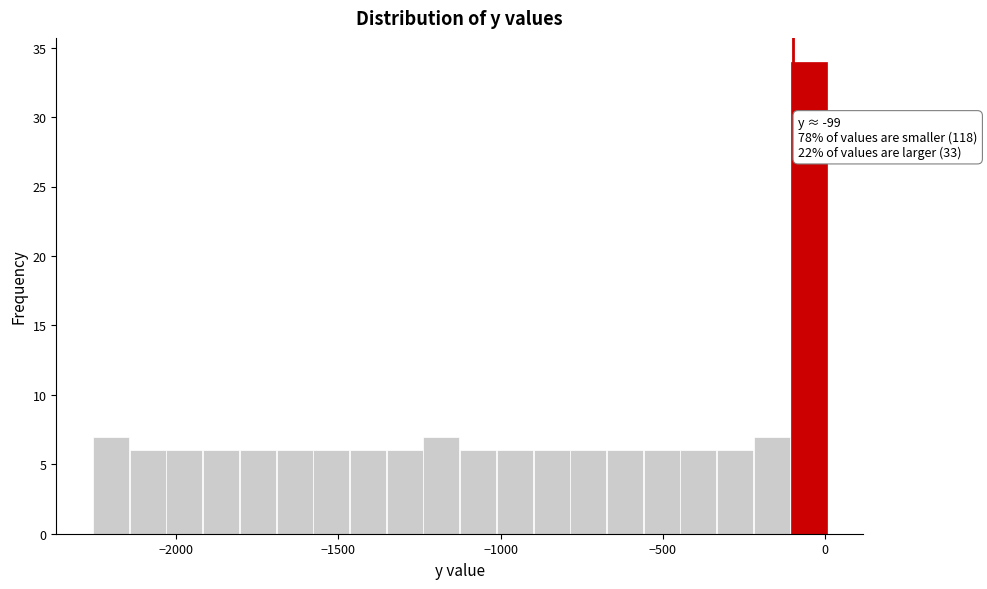

Around what value on the x-axis is the tallest bar? Give the approximate position of its centre, as read against the axis.

-50